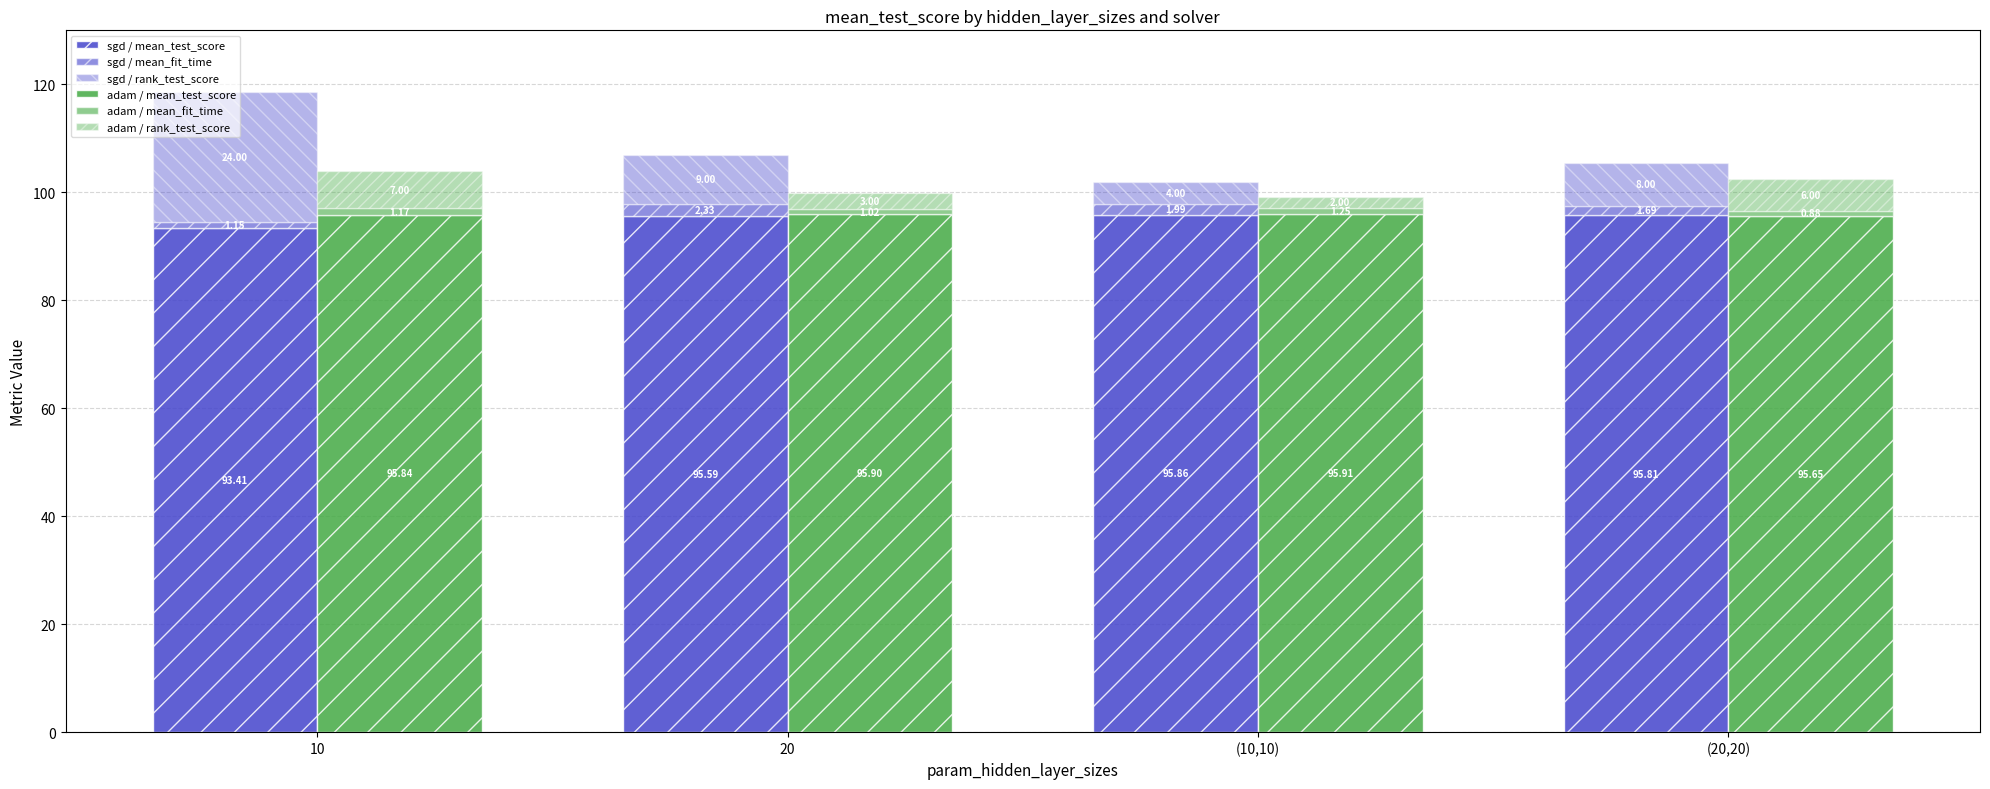

What is the difference between the maximum and minimum values in the adam / mean_test_score series?

0.3